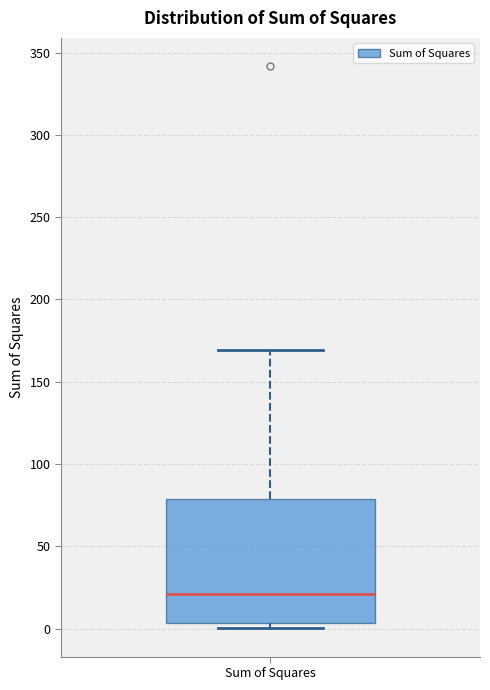

Read this box plot against the y-axis: the position of the median line, the range covered by the box, and the ends of both whiskers. The values are not printed on the chart, so give them approximately, as read against the axis.

median 20, box 5 to 80, whiskers 0 to 170